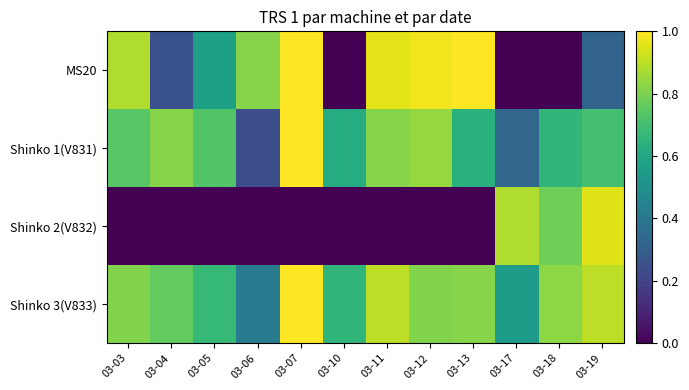

List the series in order of their peak value, highest first.

MS20, Shinko 1(V831), Shinko 3(V833), Shinko 2(V832)